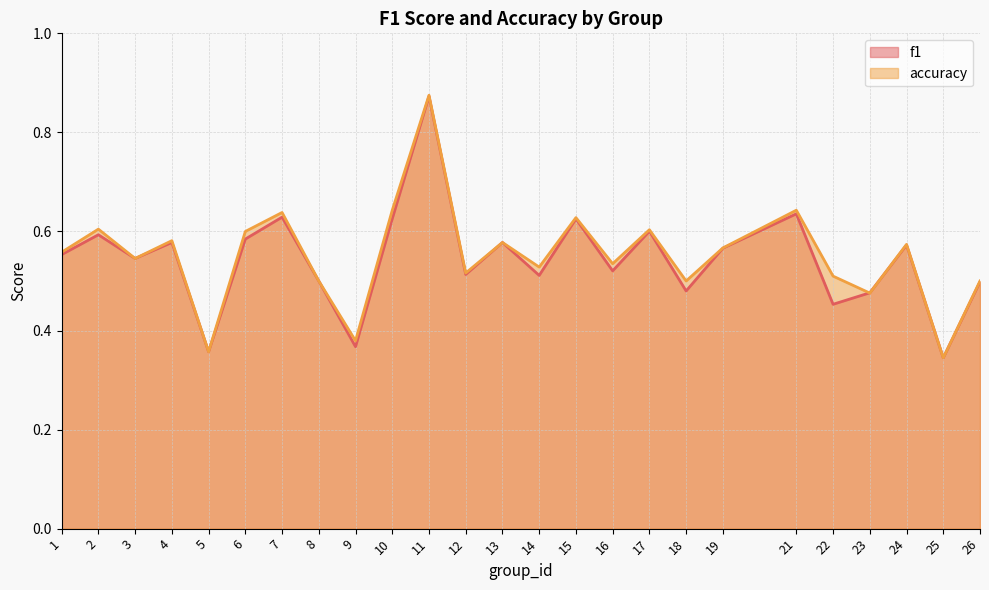

How many lines are shown in the chart?

2